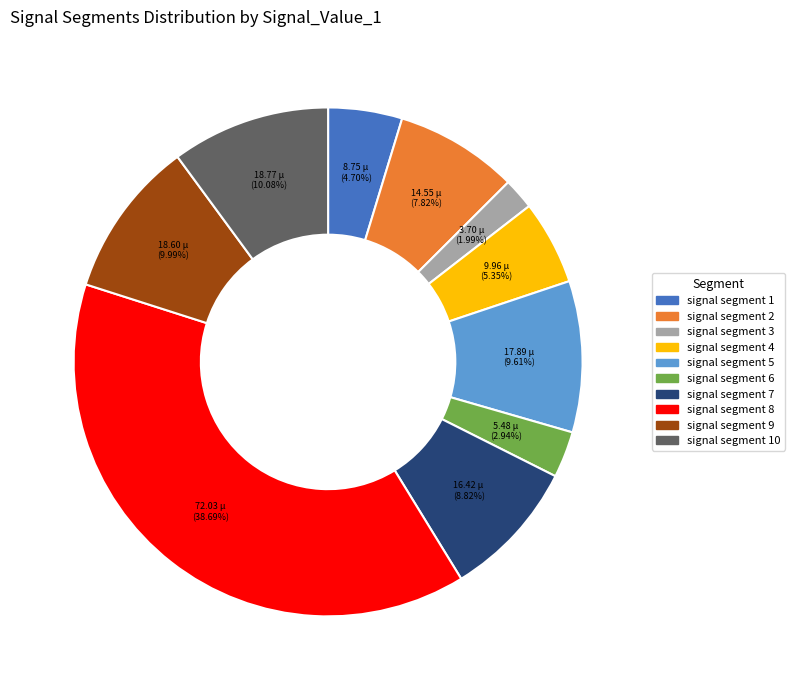

Is it true that signal segment 3 is 2% of the pie?

True